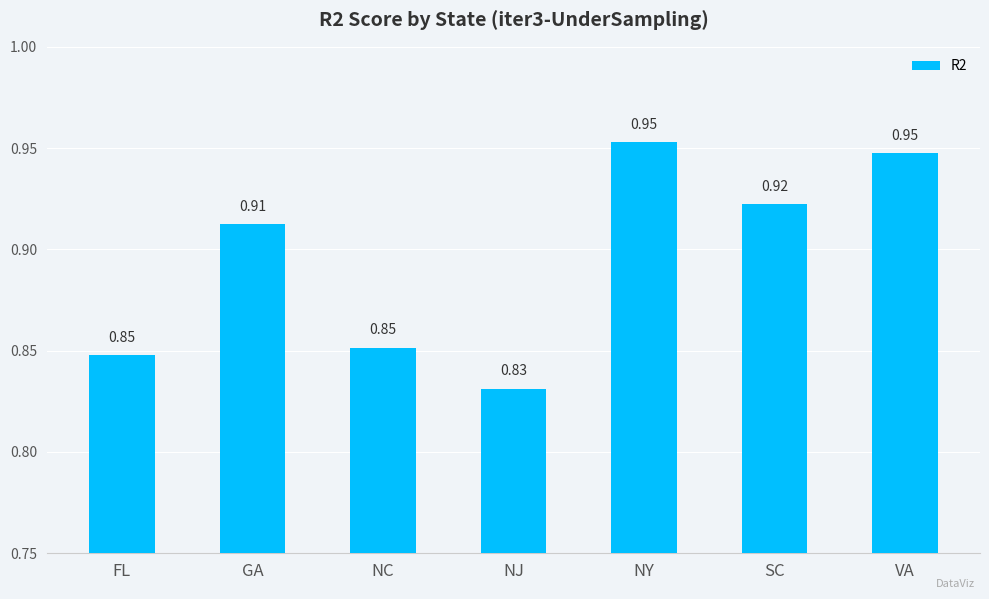

What position from the right is NJ?

4